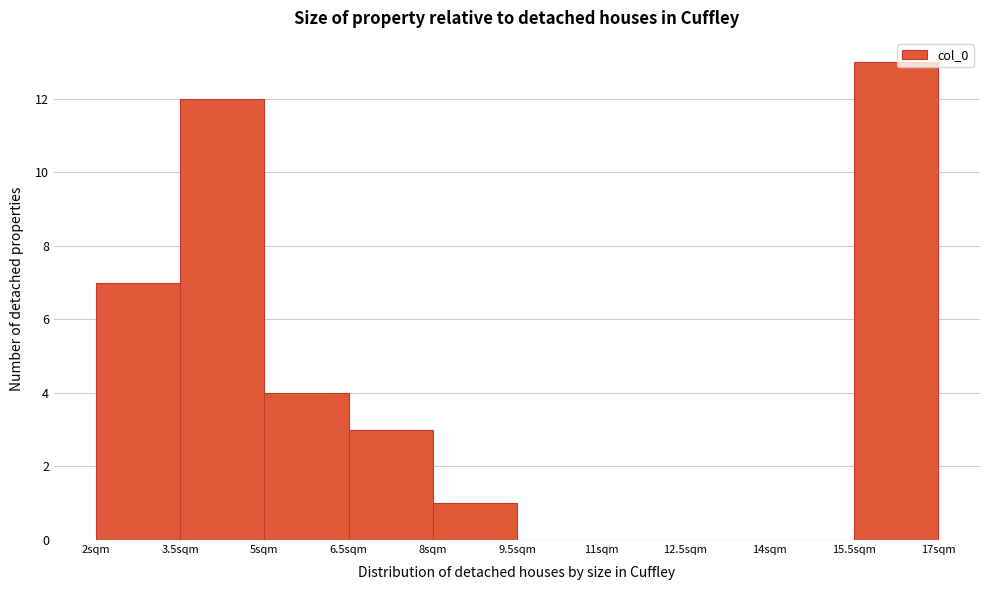

Reading left to right, list every bar in this chart as the range it spans on the x-axis followed by its height. Neither the bar edges nor the heights are printed on the chart, so give them approximately, as read against the axes.

2.0 to 3.5: 7
3.5 to 5.0: 12
5.0 to 6.5: 4
6.5 to 8.0: 3
8.0 to 9.5: 1
9.5 to 11.0: 0
11.0 to 12.5: 0
12.5 to 14.0: 0
14.0 to 15.5: 0
15.5 to 17.0: 13